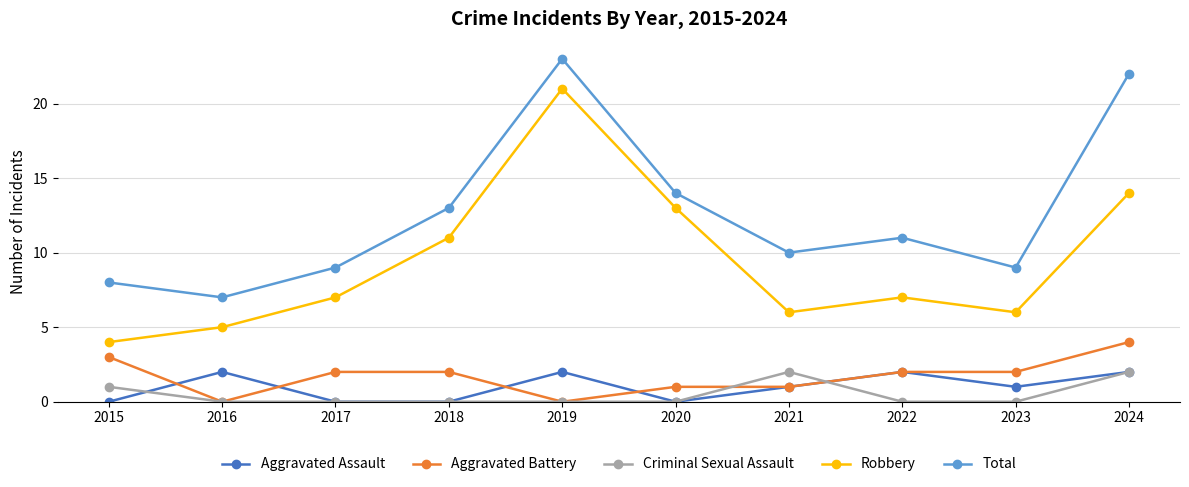

What is the total value across all series at 2016?

14